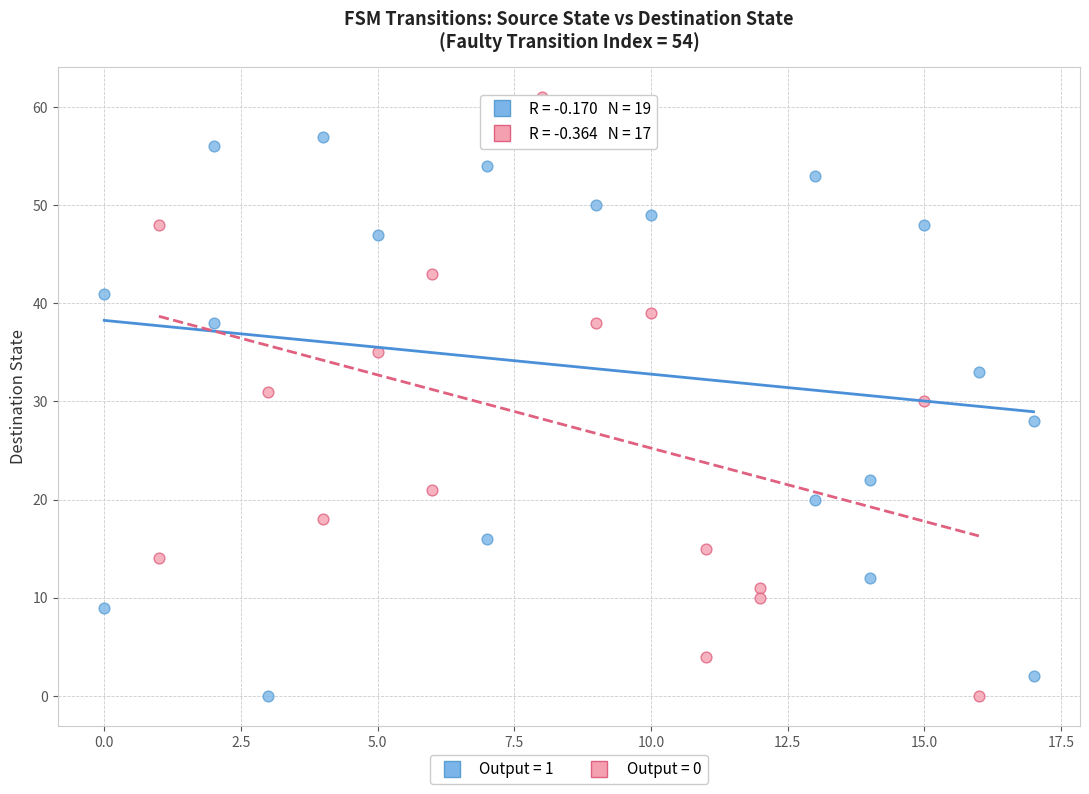

Which series has the largest Y range (max minus min)?

Output = 0